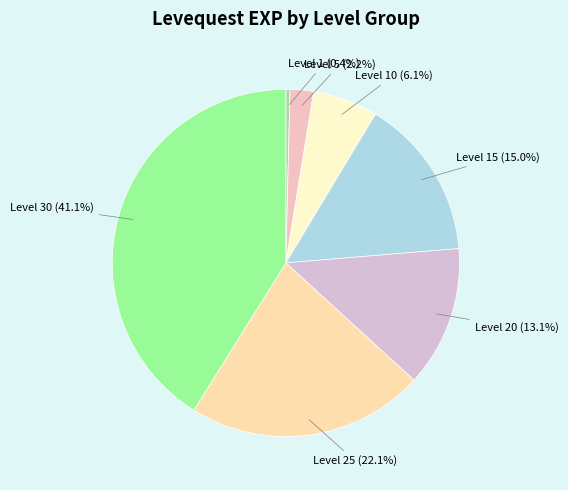

How many slices are in this pie chart?

7